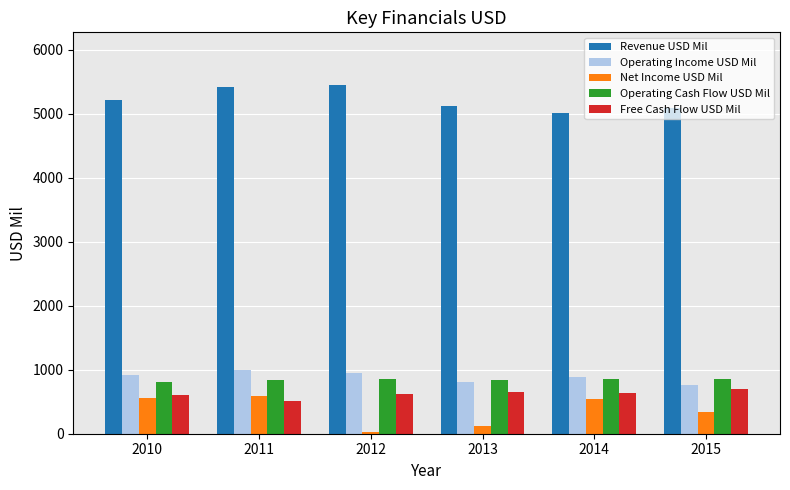

At which category is the sum across all series the highest?

2011